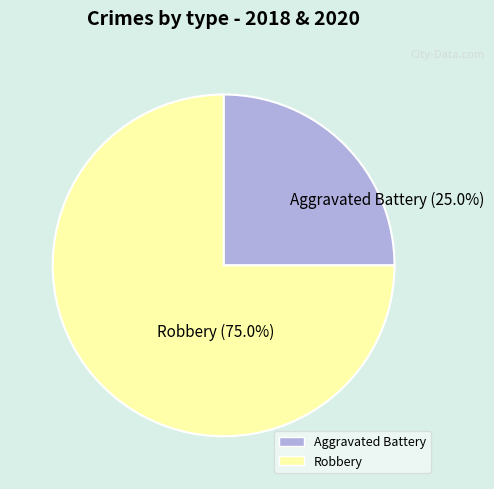

Is Aggravated Battery the majority of the pie?

No